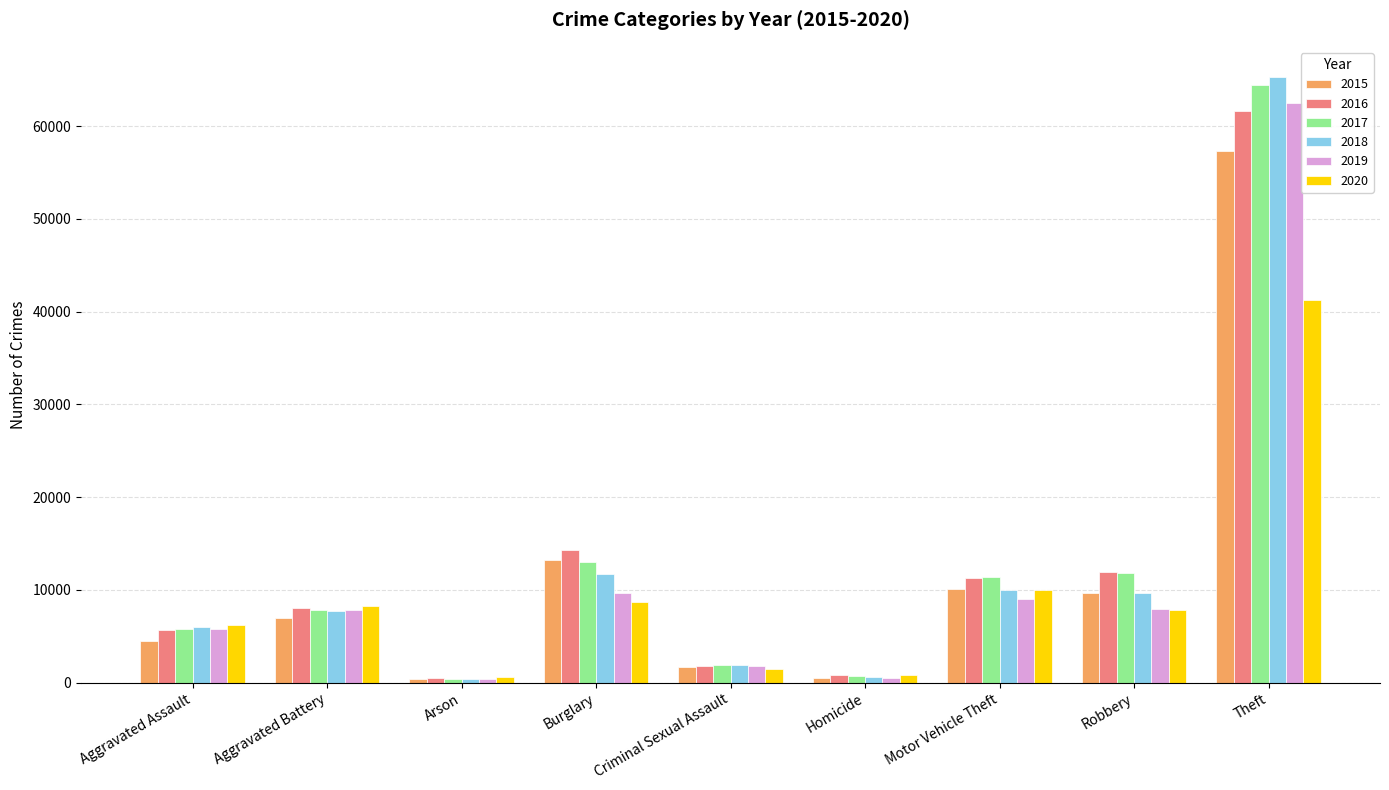

Which category has the highest value in the 2015 series?

Theft